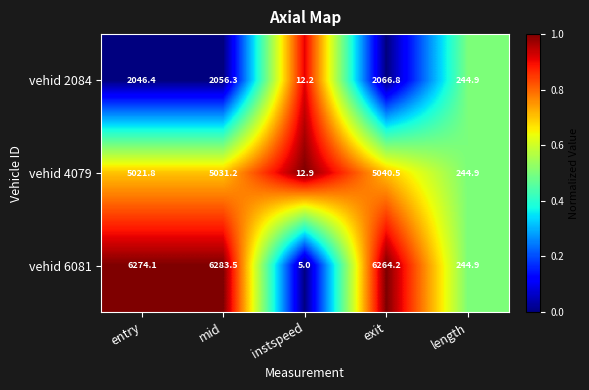

Is it true that vehid 6081 equals 10381.4 at entry?

False